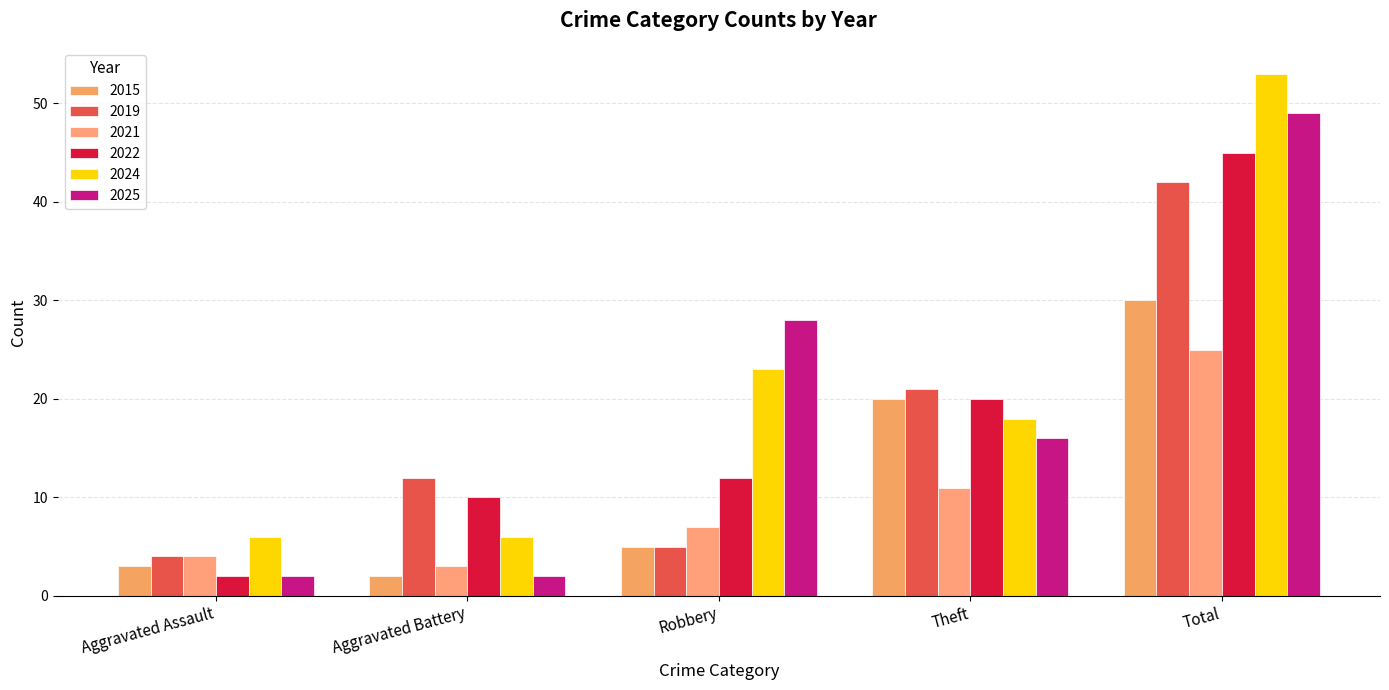

What is the lowest value of the 2022 series?

2